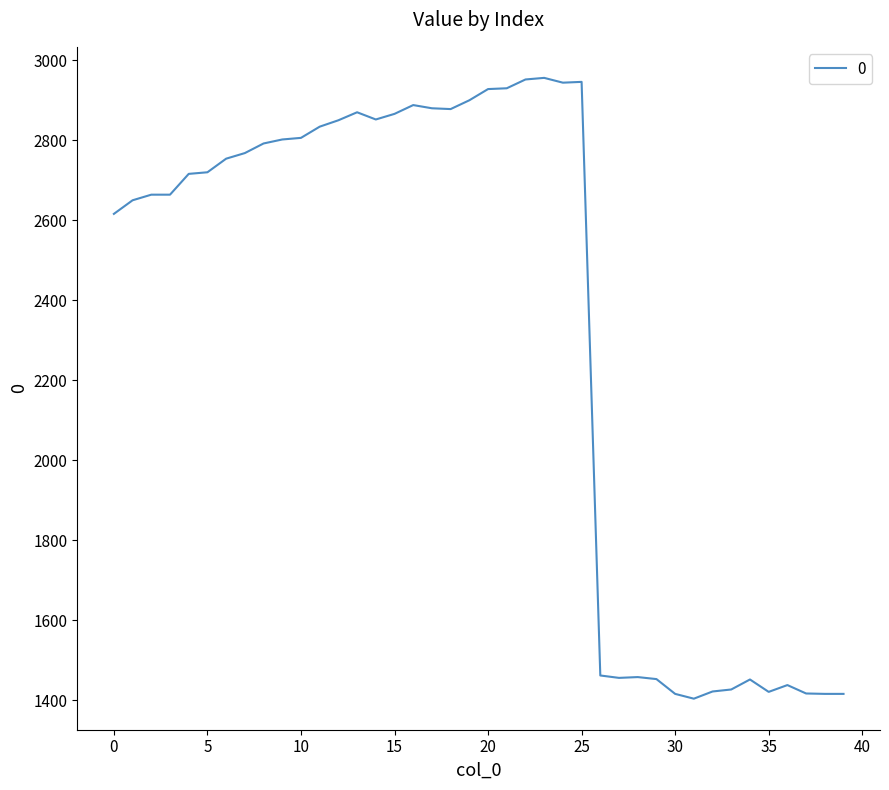

What is the maximum value shown in the chart?

2956